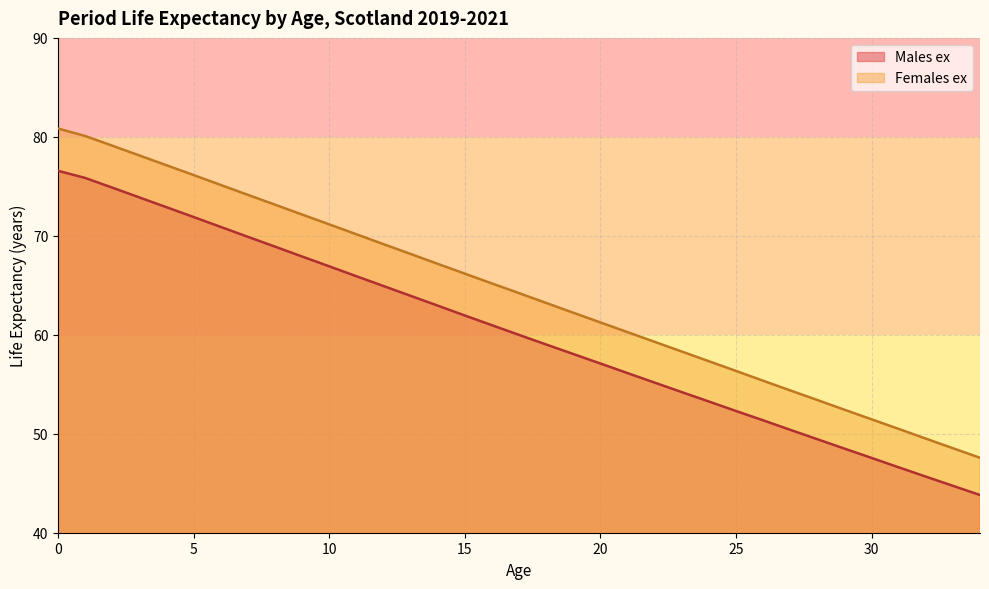

Is it true that Males ex equals 18.7 at 15?

False